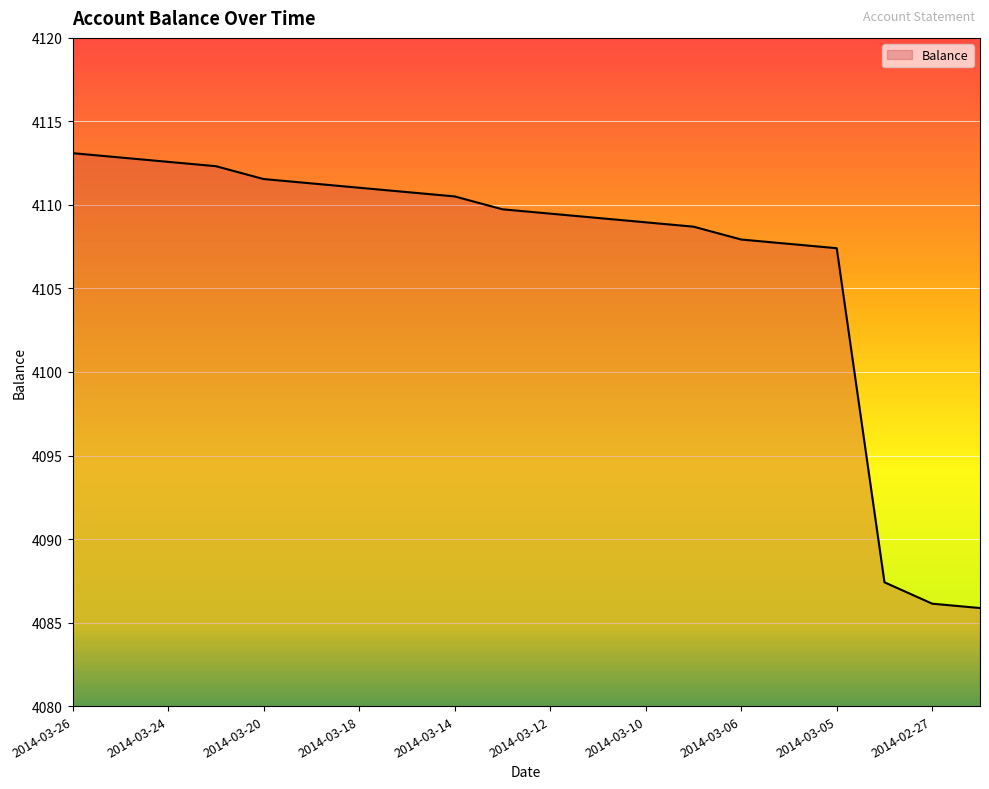

What is the difference between the maximum and minimum values?

27.2